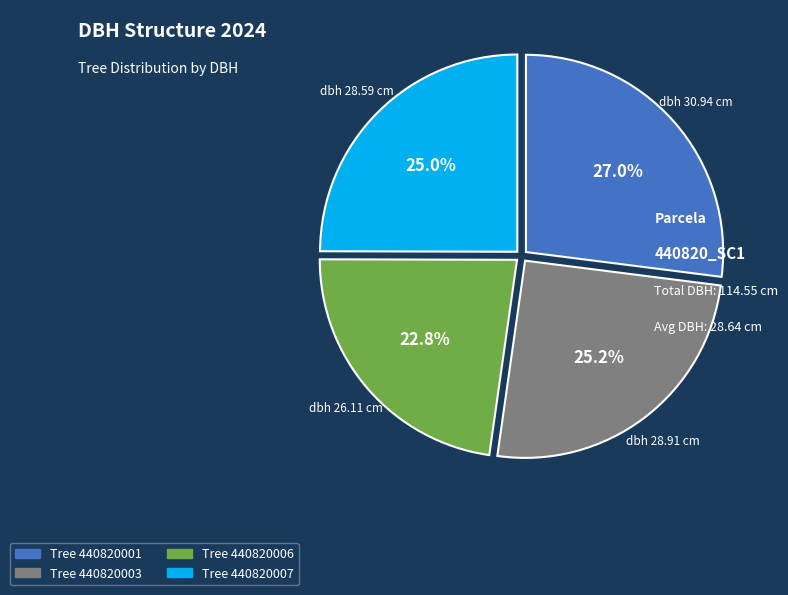

Is there a majority slice in this chart?

No